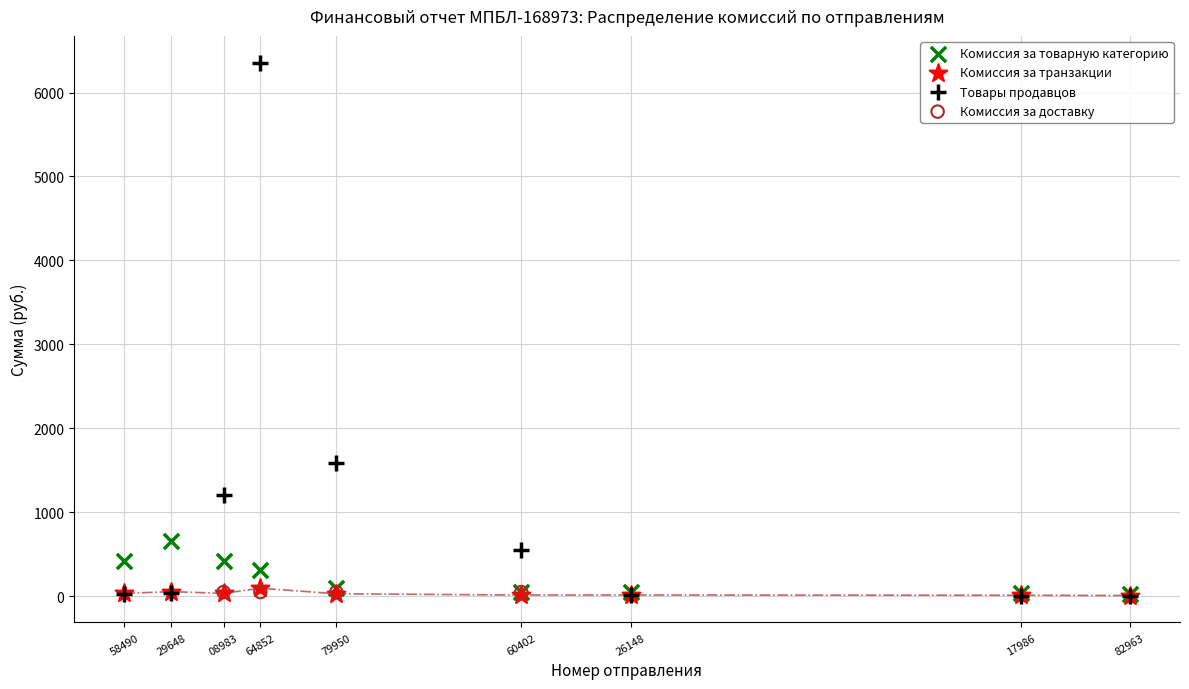

Which series contains the highest Y value?

Товары продавцов